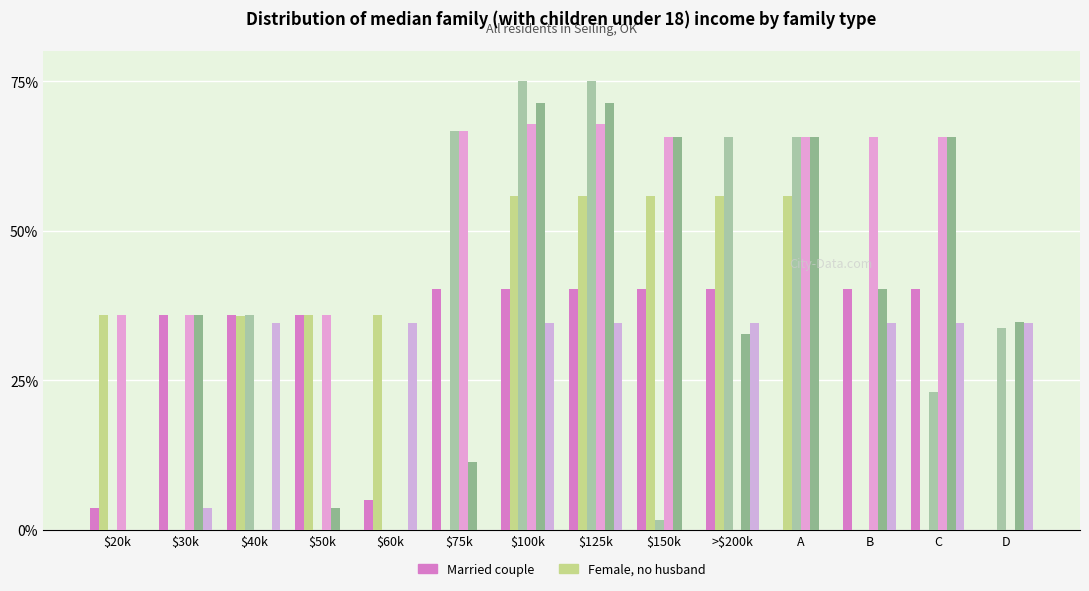

At which category is the sum across all series the highest?

$100k